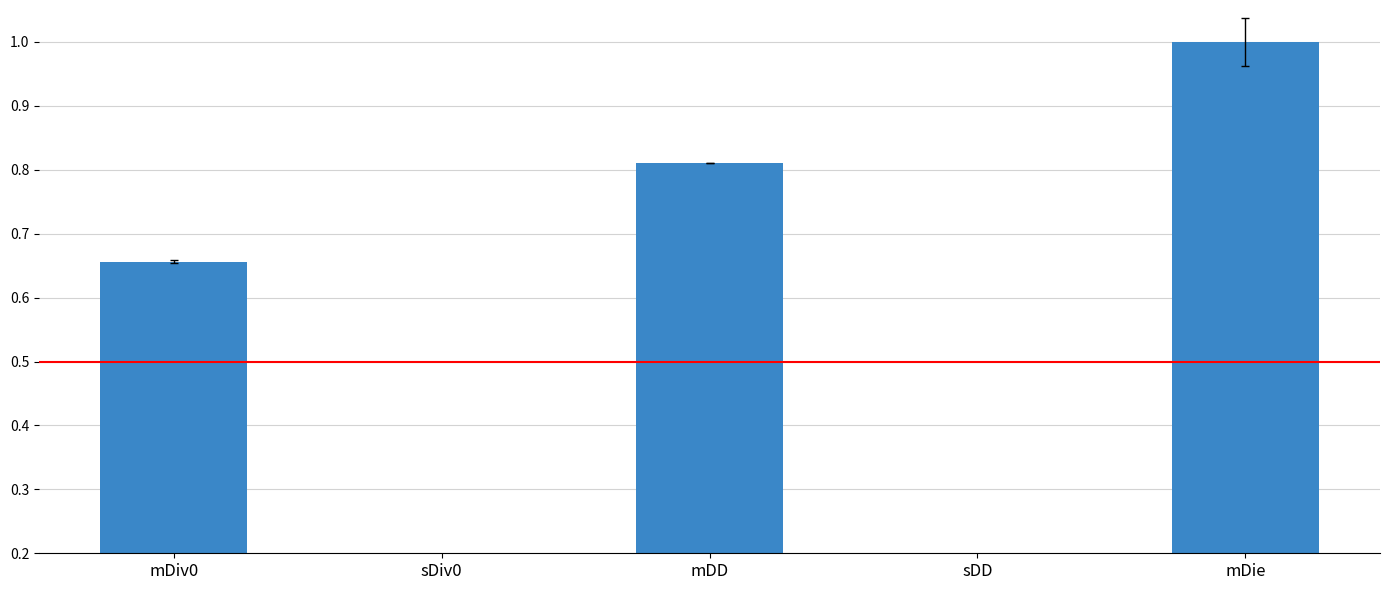

Rank the categories by value from highest to lowest.

mDie, mDD, mDiv0, sDD, sDiv0